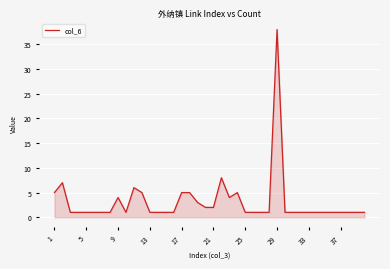

Reading right to left, what are all the values shown in this chart?

1	1	1	1	1	1	1	1	1	1	1	38	1	1	1	1	5	4	8	2	2	3	5	5	1	1	1	1	5	6	1	4	1	1	1	1	1	1	7	5